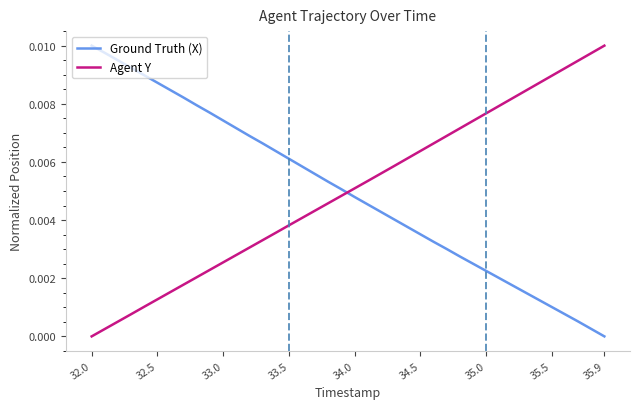

How many times do Ground Truth (X) and Agent Y cross each other?

1